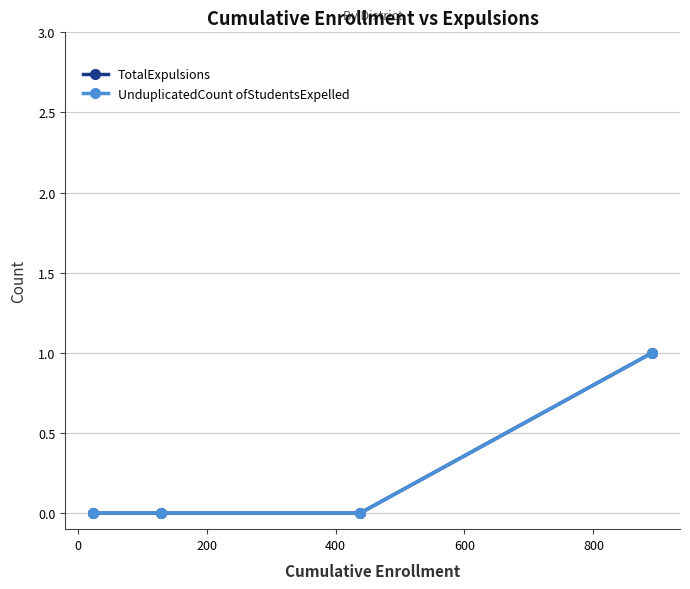

True or false: UnduplicatedCount ofStudentsExpelled has more than 1 points higher than both neighbors.

False